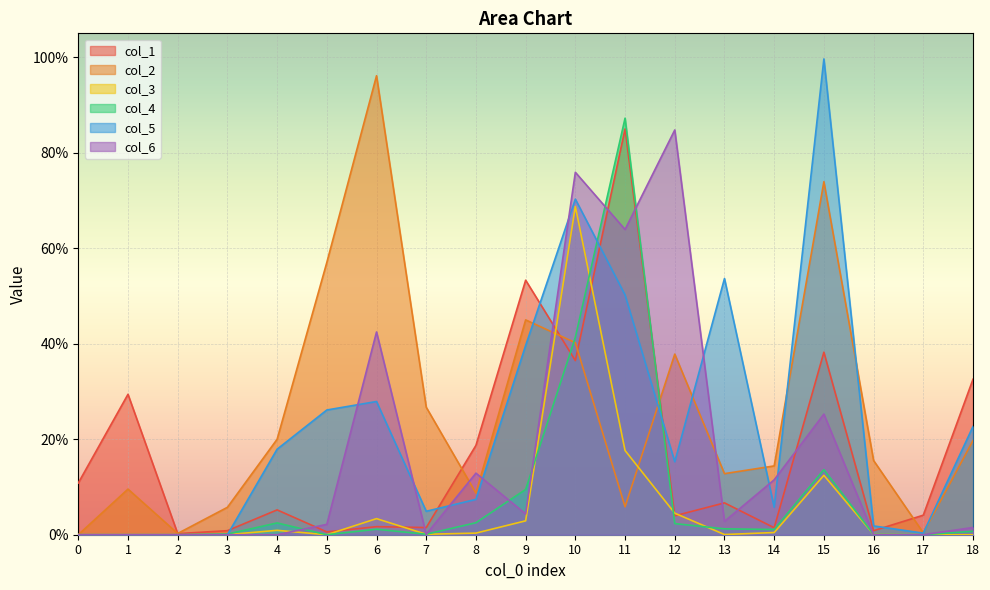

Which series has the largest total across all categories?

col_2